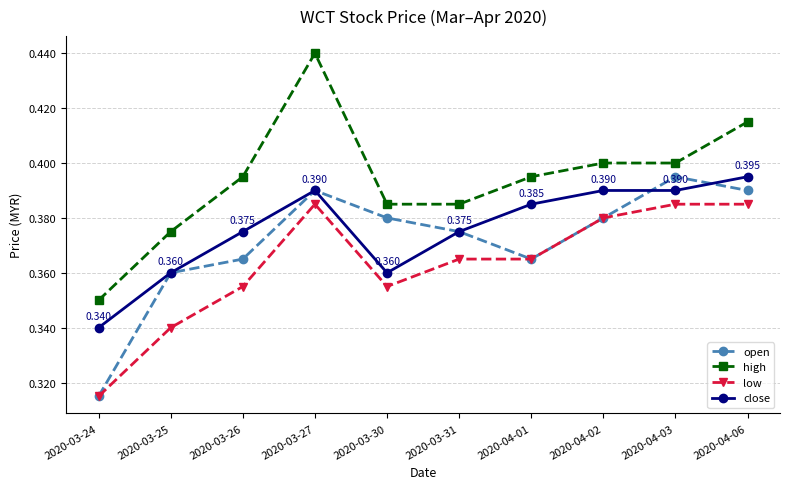

Which series has the widest spread of values?

high